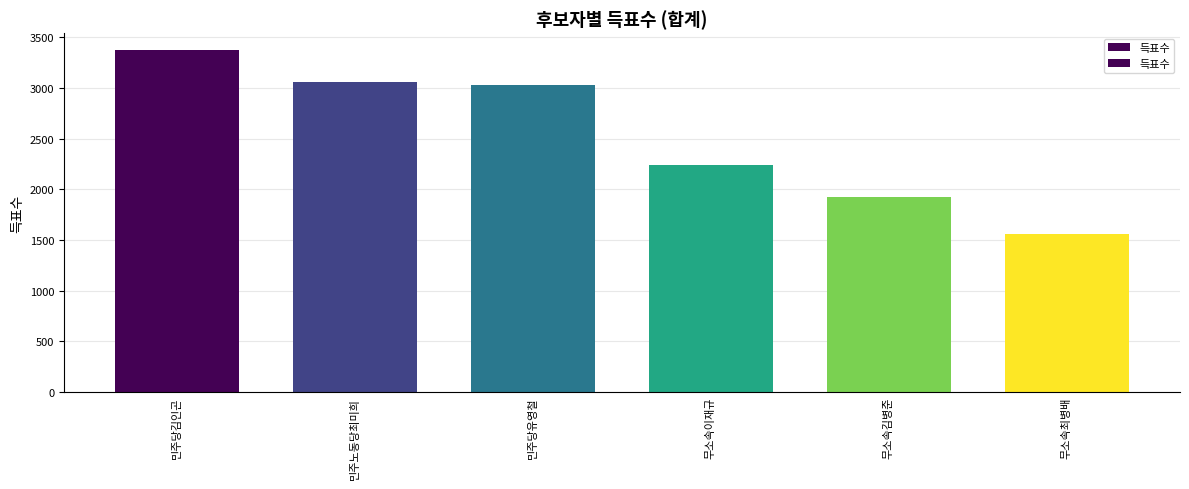

What is the label of the 3rd bar from the left?

민주당유영철